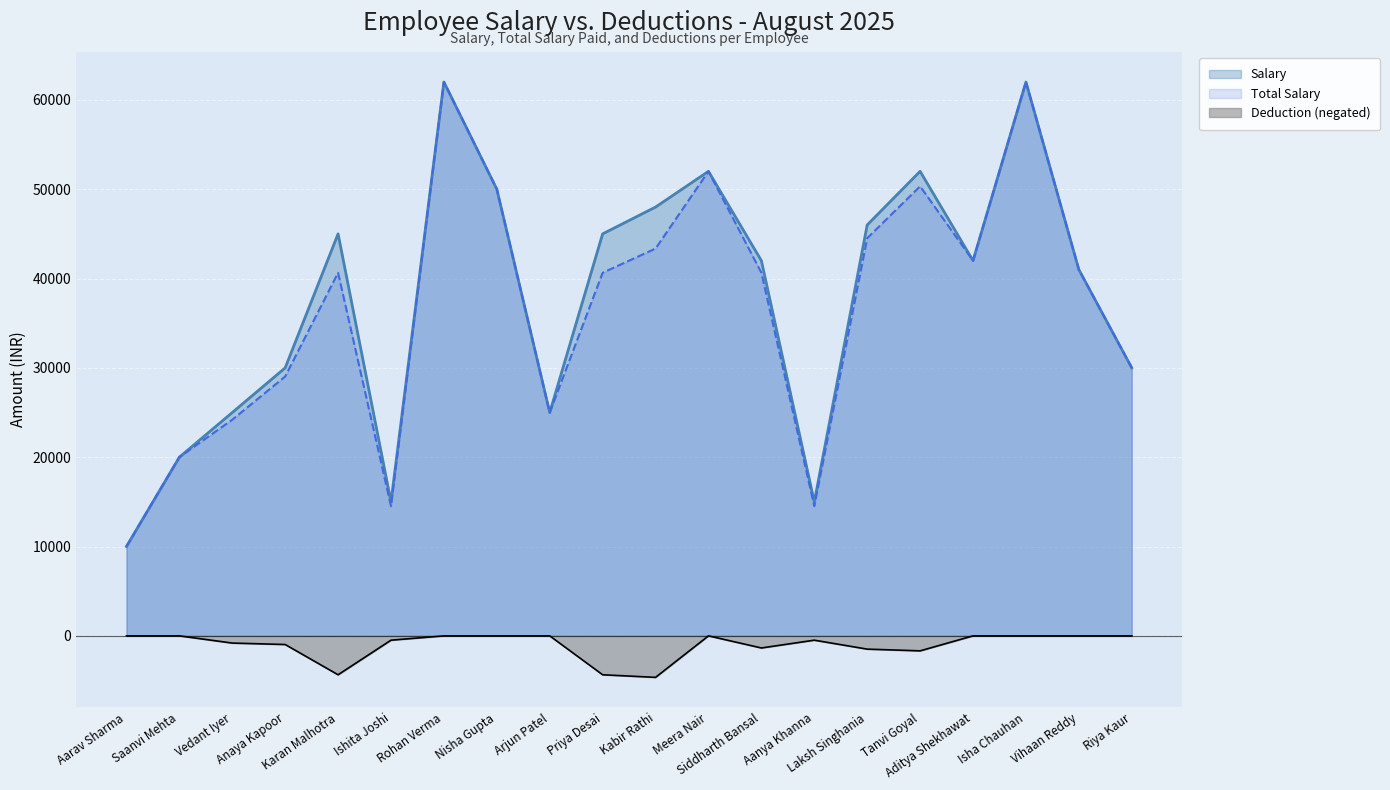

What are all the series names shown in the legend?

Salary, Total Salary, Deduction (negated)